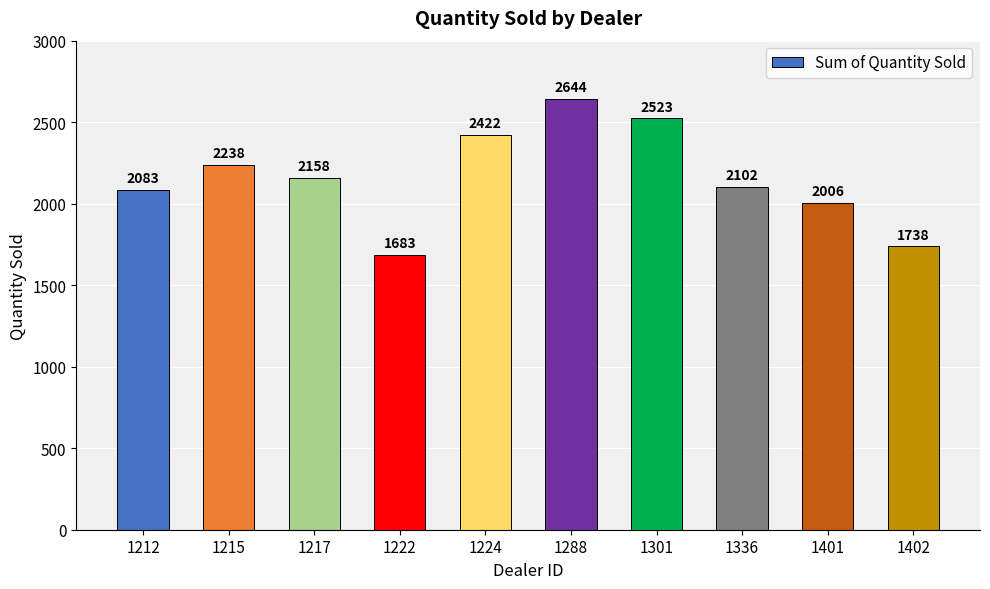

The chart shows a value of 955 at 1336. True or false?

False